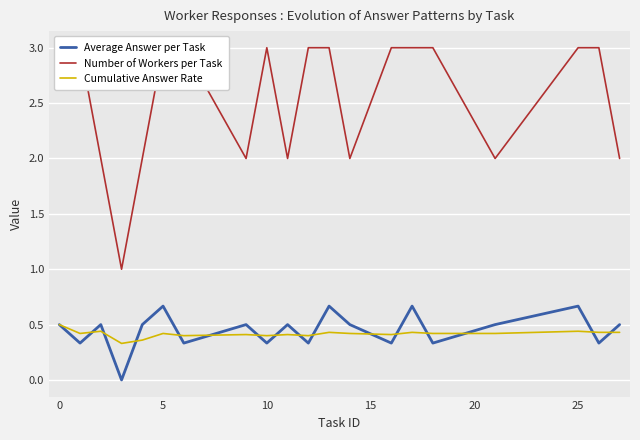

How many Average Answer per Task values are between 0 and 1?

20